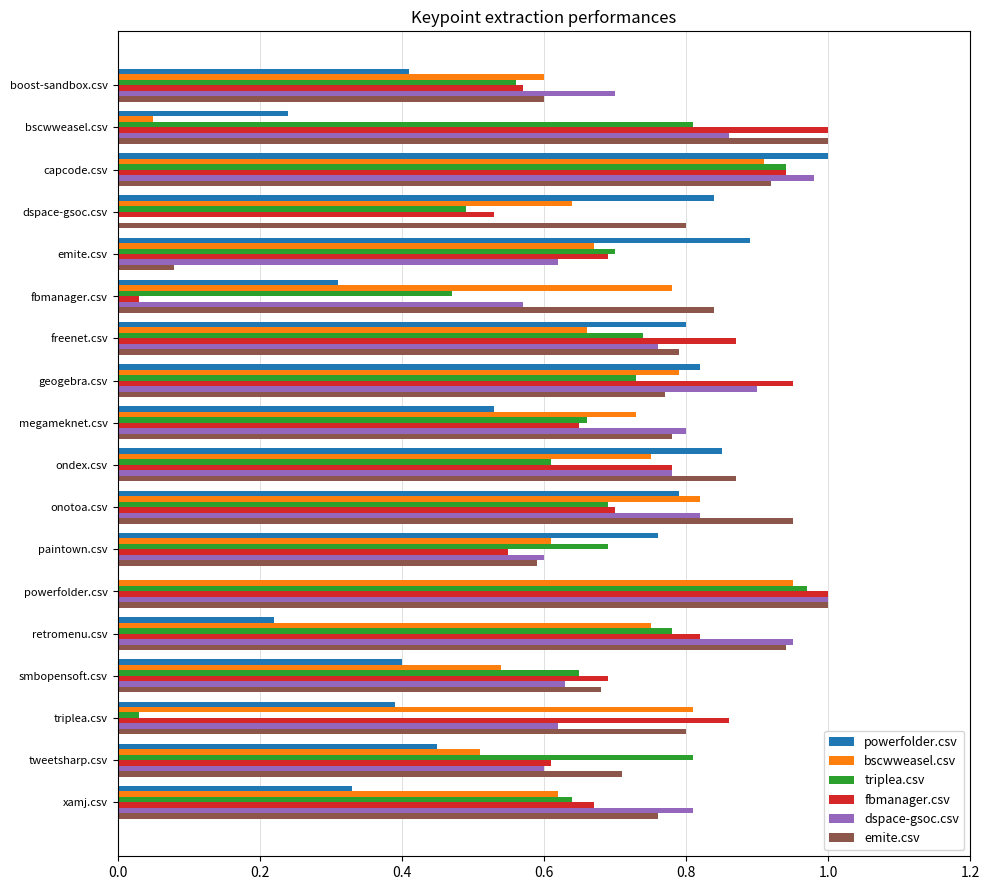

What is the total value across all series at megameknet.csv?

4.2